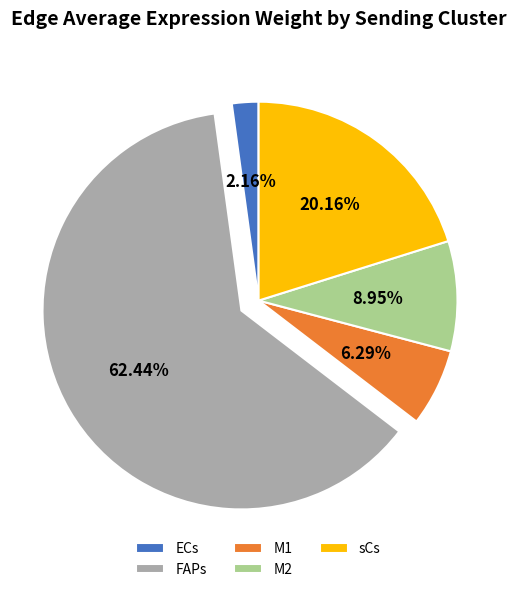

Is there any slice that represents more than half of the pie?

Yes